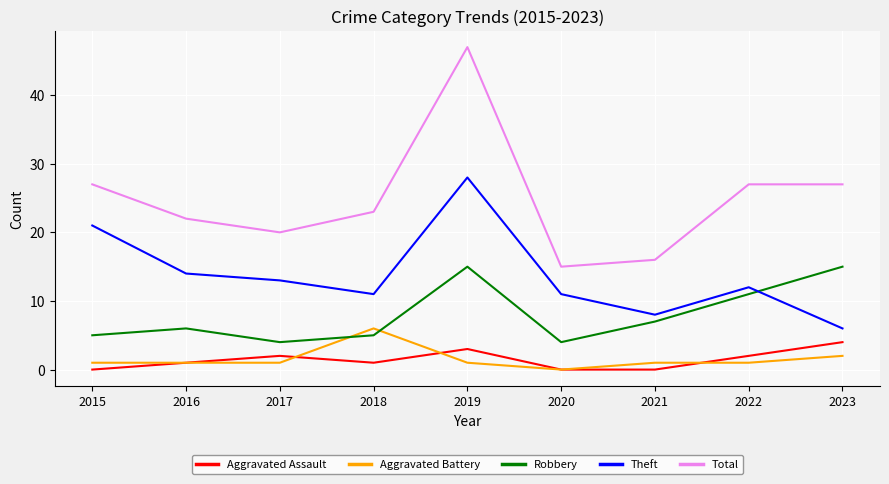

True or false: Total and Aggravated Battery cross at least once.

False